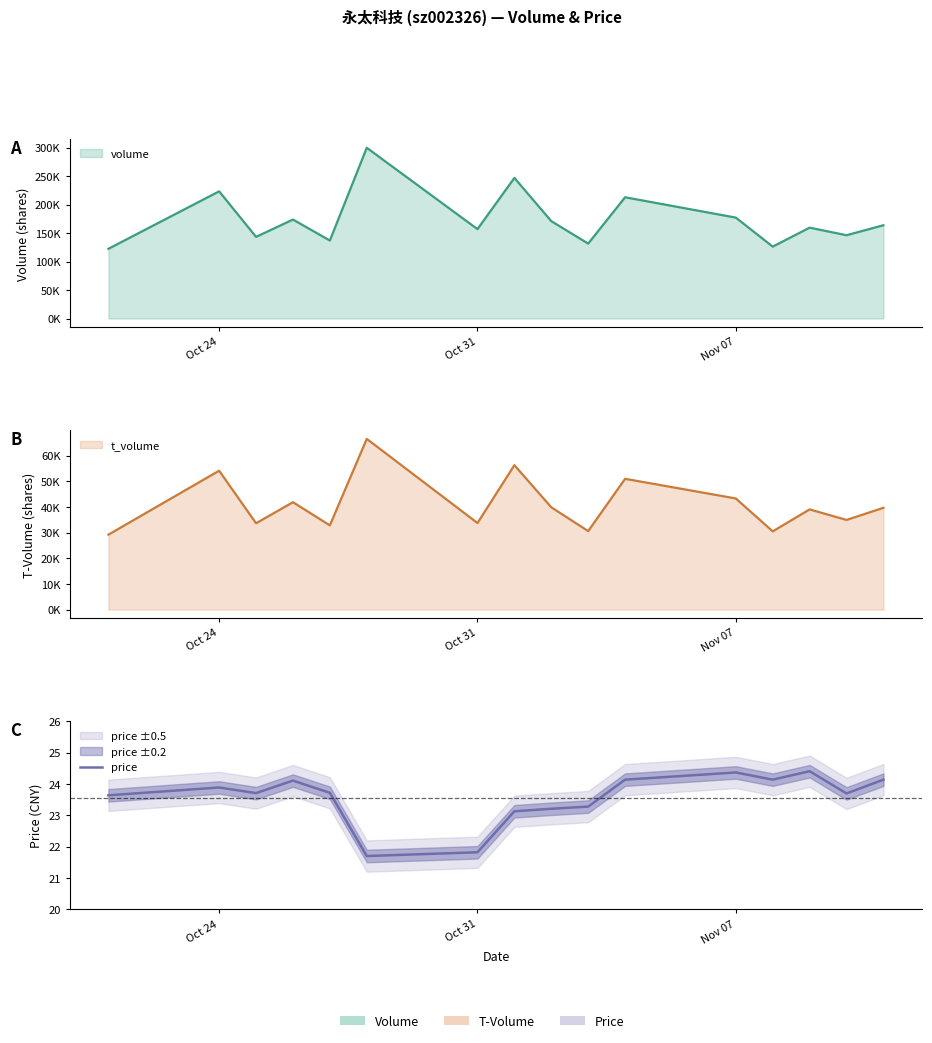

Does the chart display data point markers on the line(s)?

No